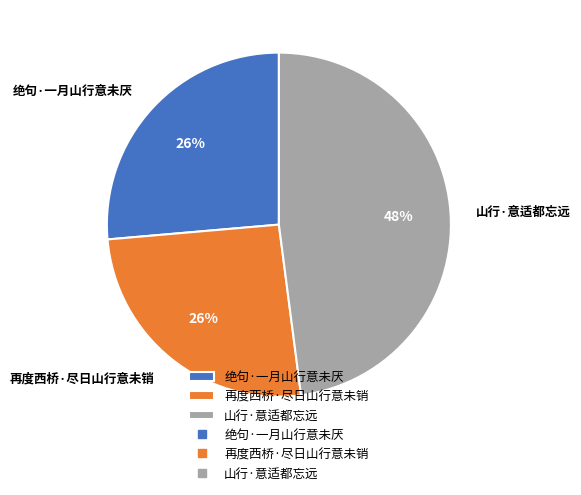

How many slices are in this pie chart?

3